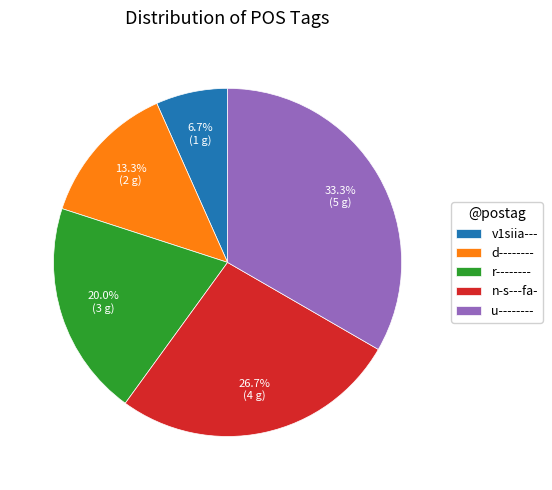

Is it true that d-------- is 6% of the pie?

False